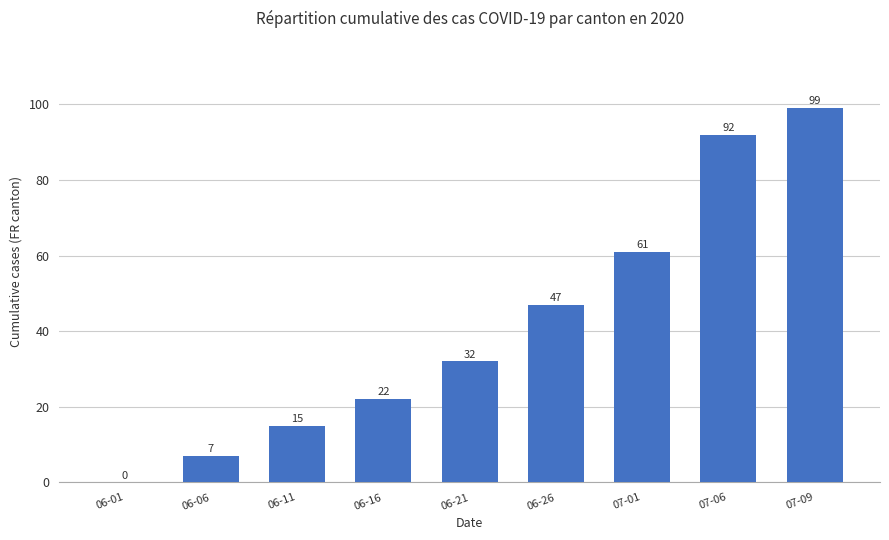

What is the average value?

42